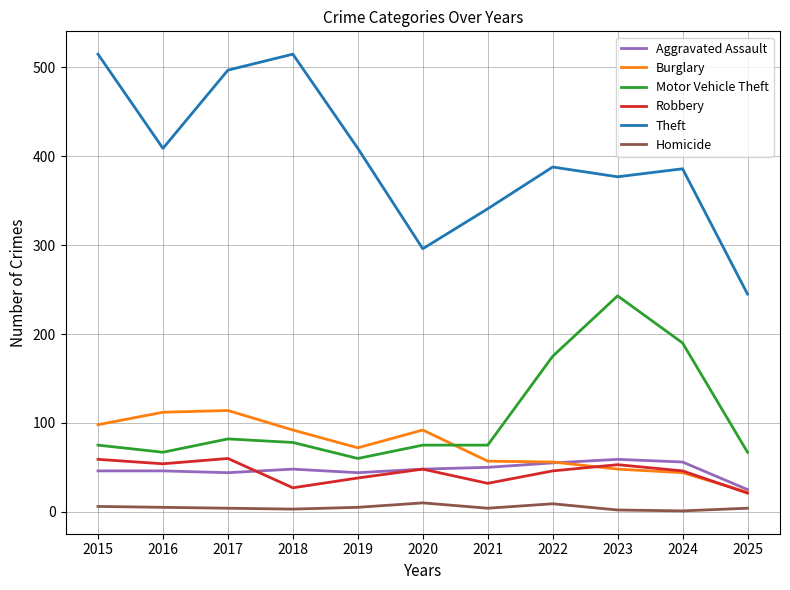

What is the maximum value for Aggravated Assault?

59